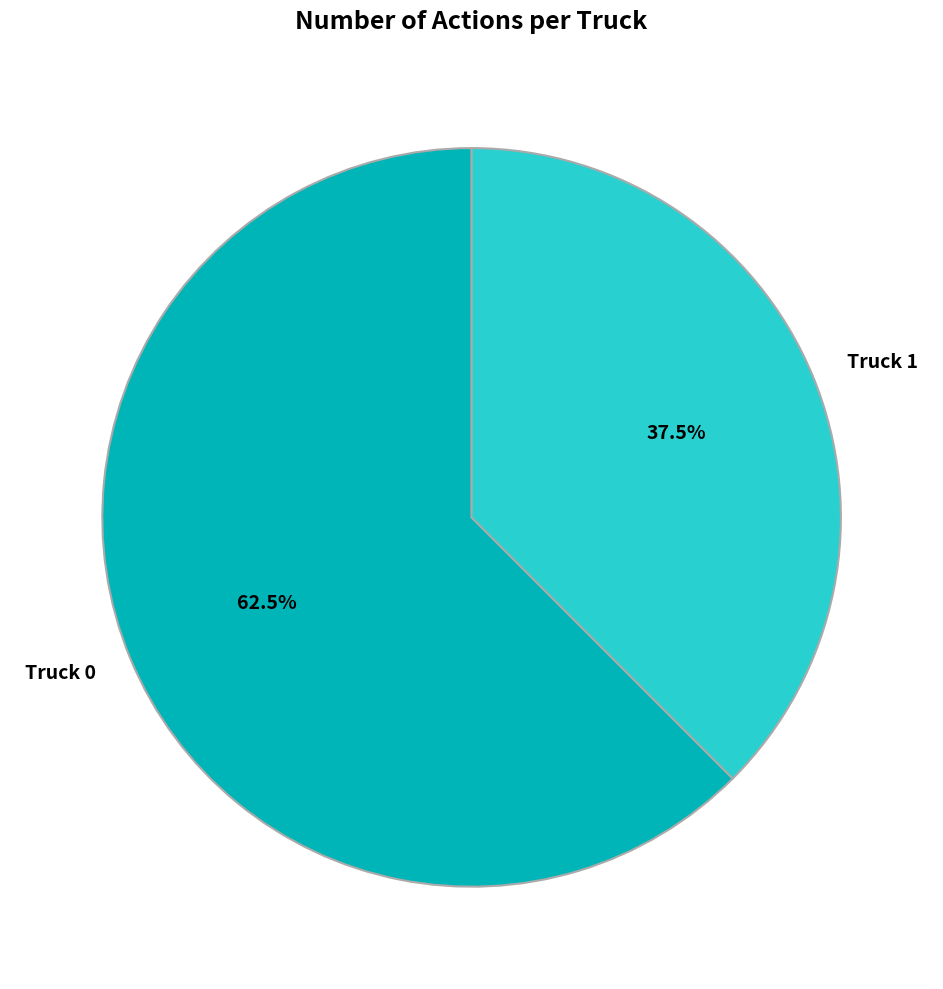

To the nearest percent, what is the combined percentage of Truck 1 and Truck 0?

100%